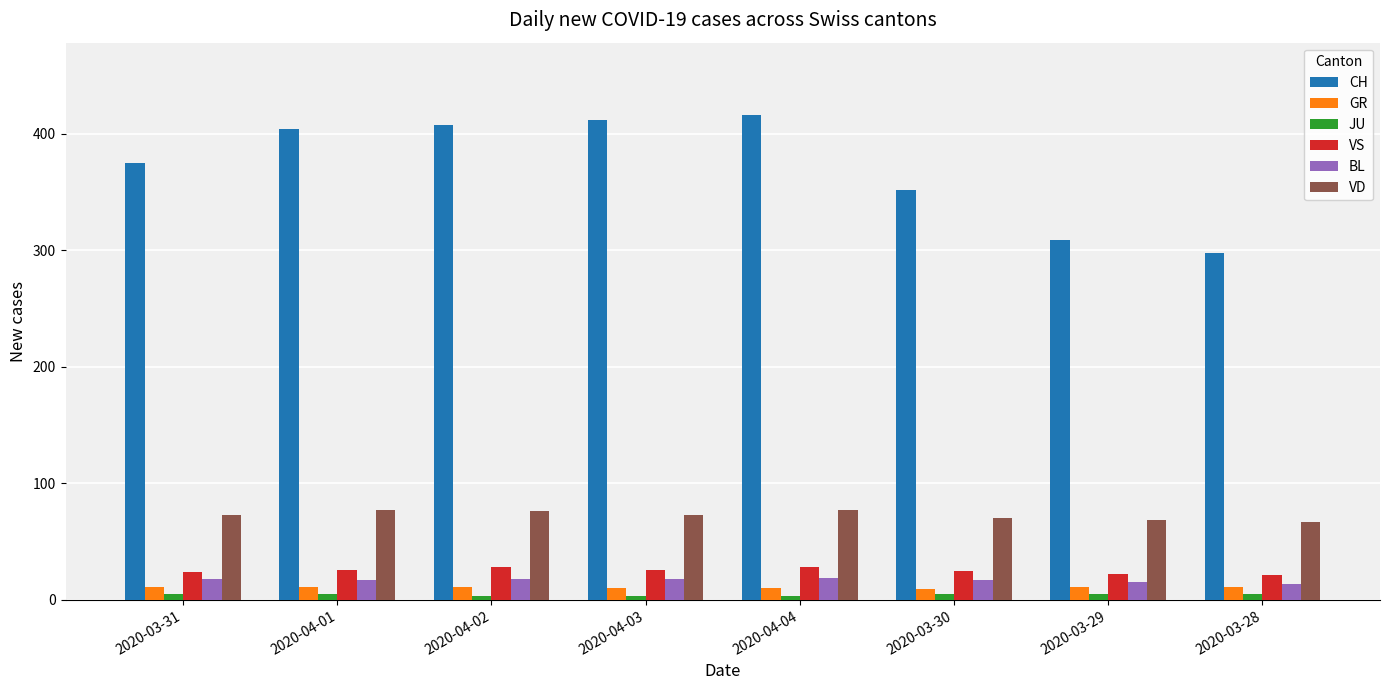

Is it true that VS equals 24 at 2020-03-31?

True